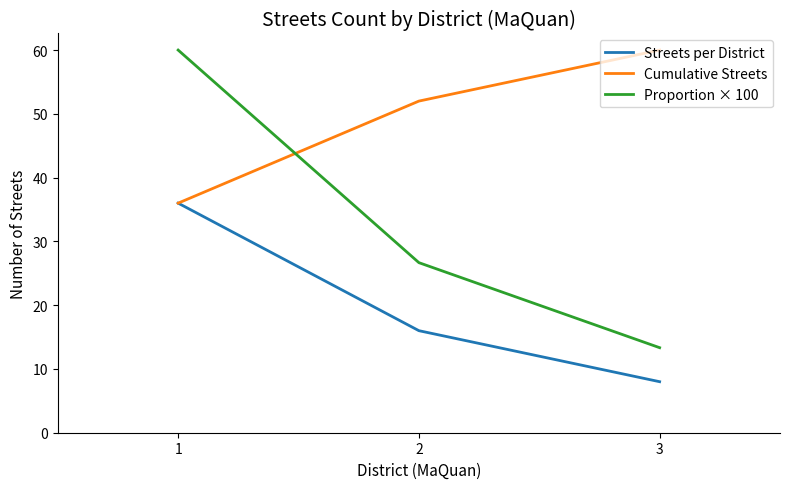

Is this an area chart (filled region under the line)?

No